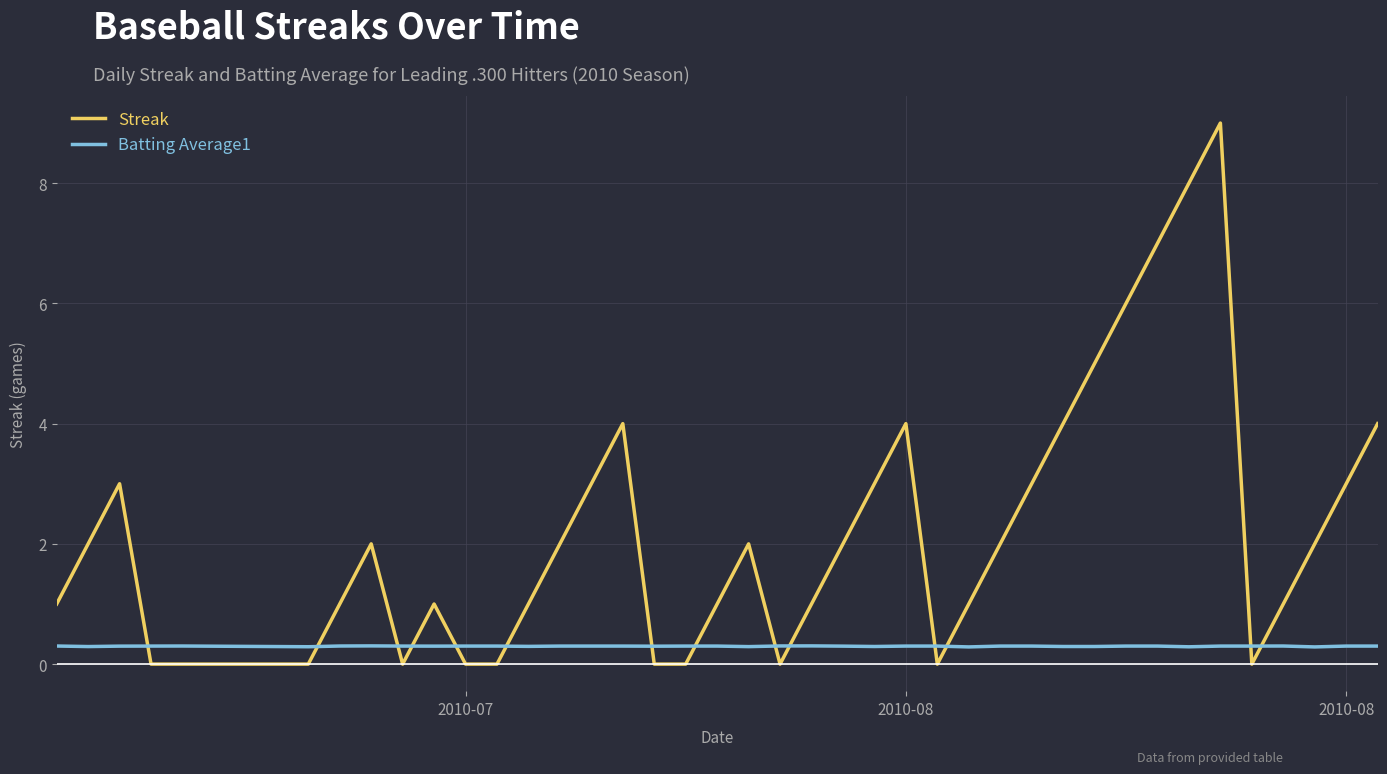

How many intersections are there between Batting Average1 and Streak?

14